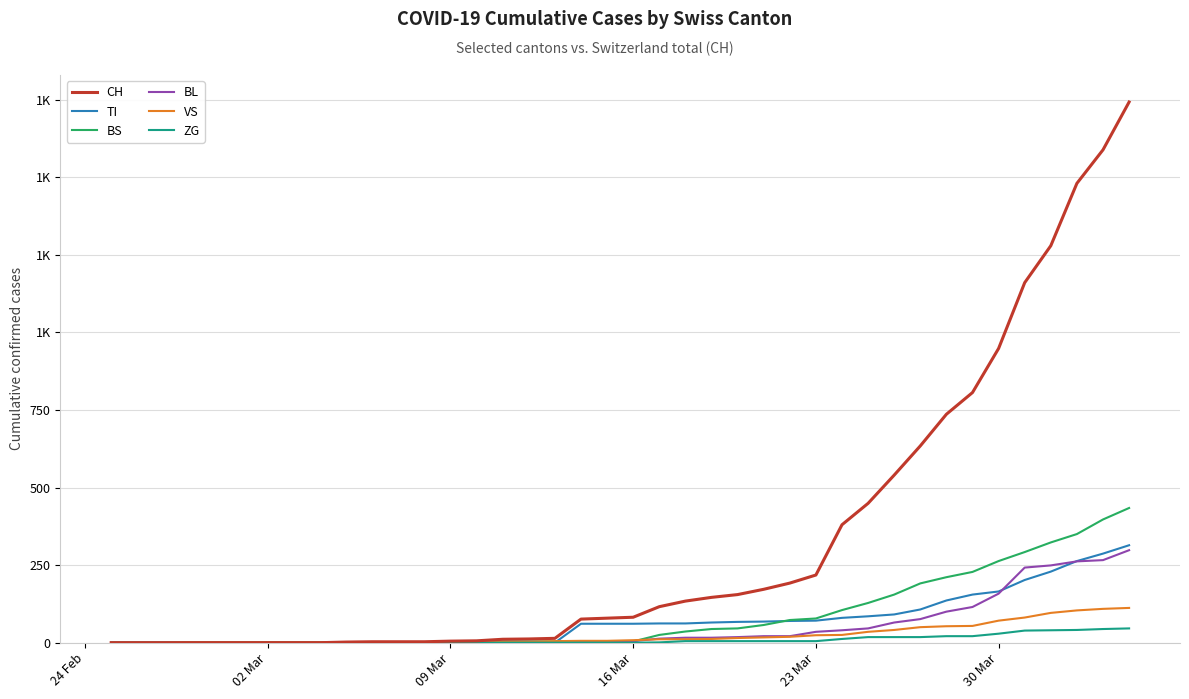

What is the difference between the second highest and minimum values in the ZG series?

44